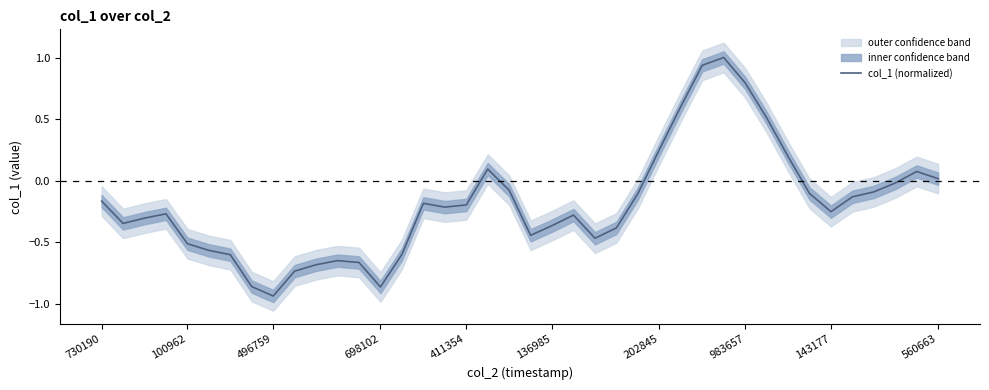

What is the maximum value for col_1 (normalized)?

1.0